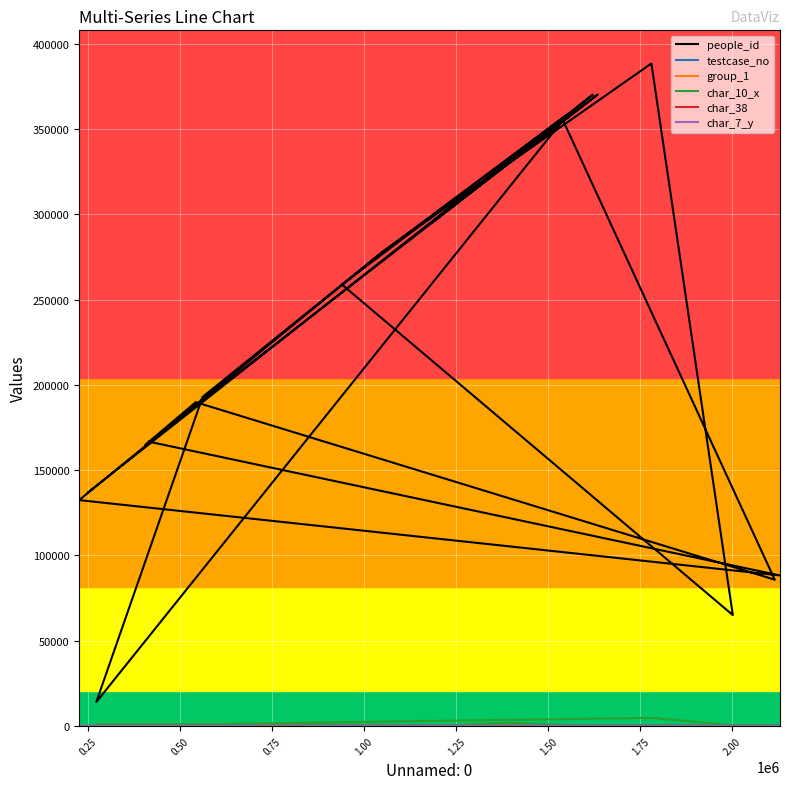

True or false: char_10_x has a value of 1605 at 0.75.

False